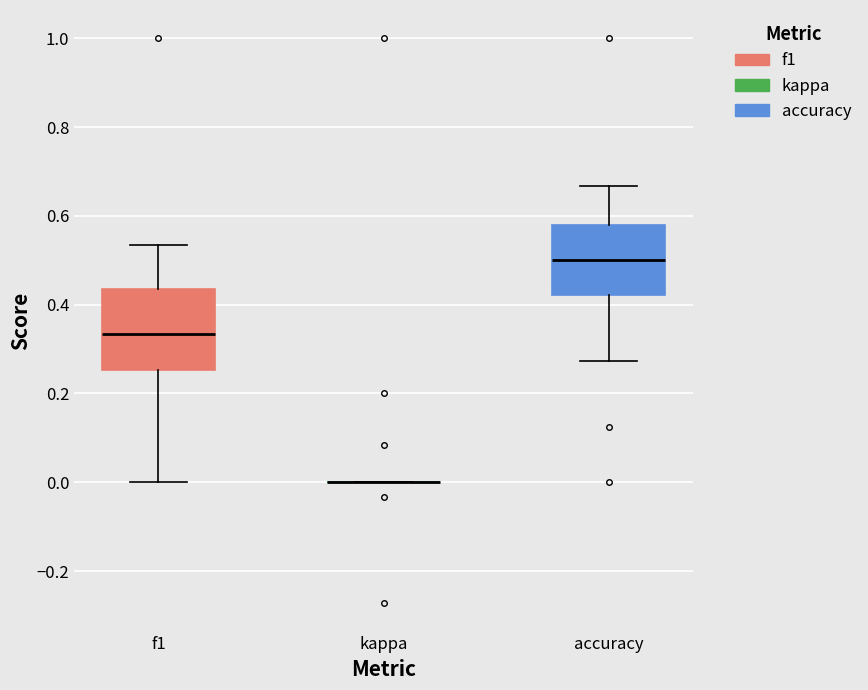

Reading left to right, transcribe this box plot: for each box, give where its median line is, the range the box spans, and where its two whiskers end, as read against the y-axis. The values are not printed on the chart, so give them approximately, as read against the axis.

f1: median 0.34, box 0.26 to 0.44, whiskers 0.00 to 0.54
kappa: box collapsed to a line at 0.00, whiskers 0.00 to 0.00
accuracy: median 0.50, box 0.42 to 0.58, whiskers 0.28 to 0.66